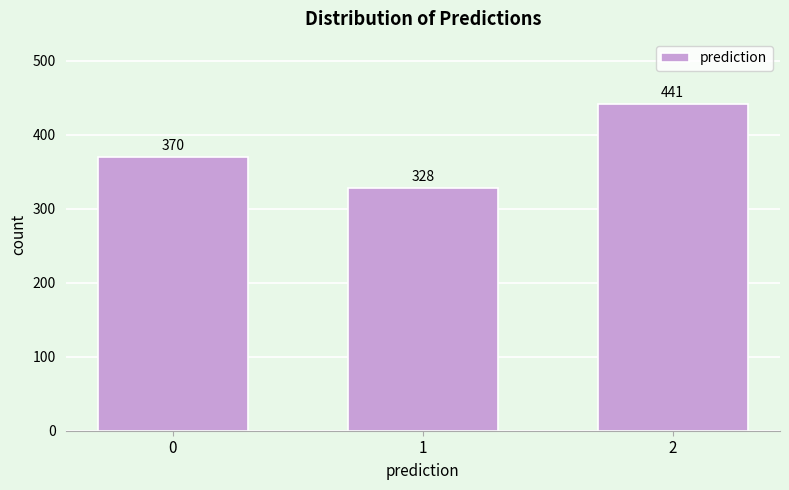

Reading left to right, what are all the values shown in this chart?

370	328	441